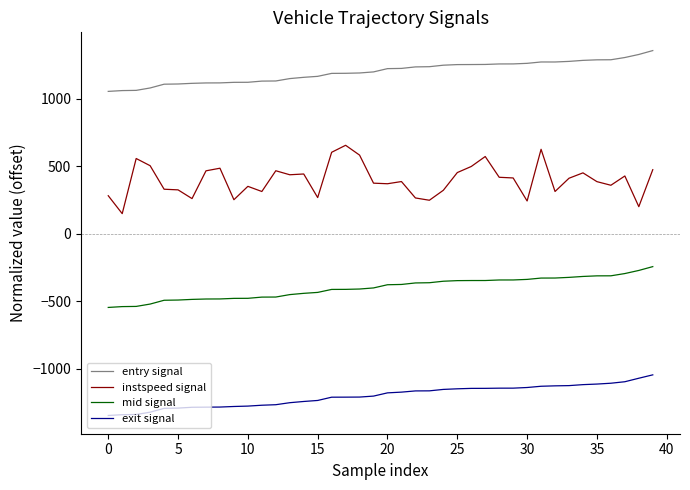

List the series in order of their overall mean, highest first.

entry signal, instspeed signal, mid signal, exit signal